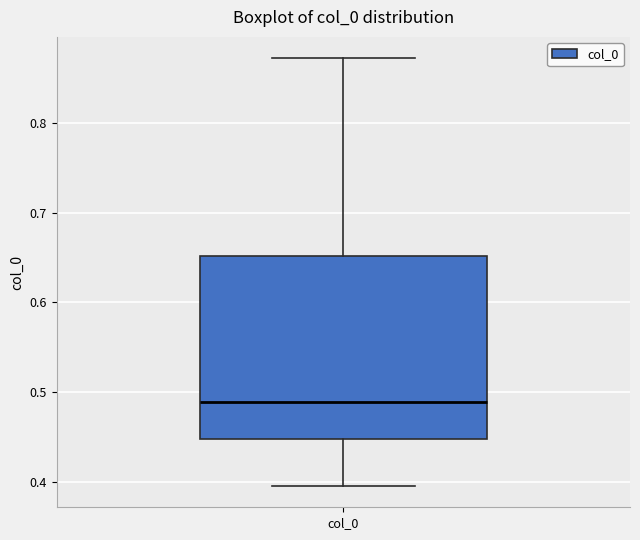

Transcribe this box plot: give where the median line is, the range the box spans, and where the two whiskers end, as read against the y-axis. The values are not printed on the chart, so give them approximately, as read against the axis.

median 0.49, box 0.45 to 0.65, whiskers 0.40 to 0.87